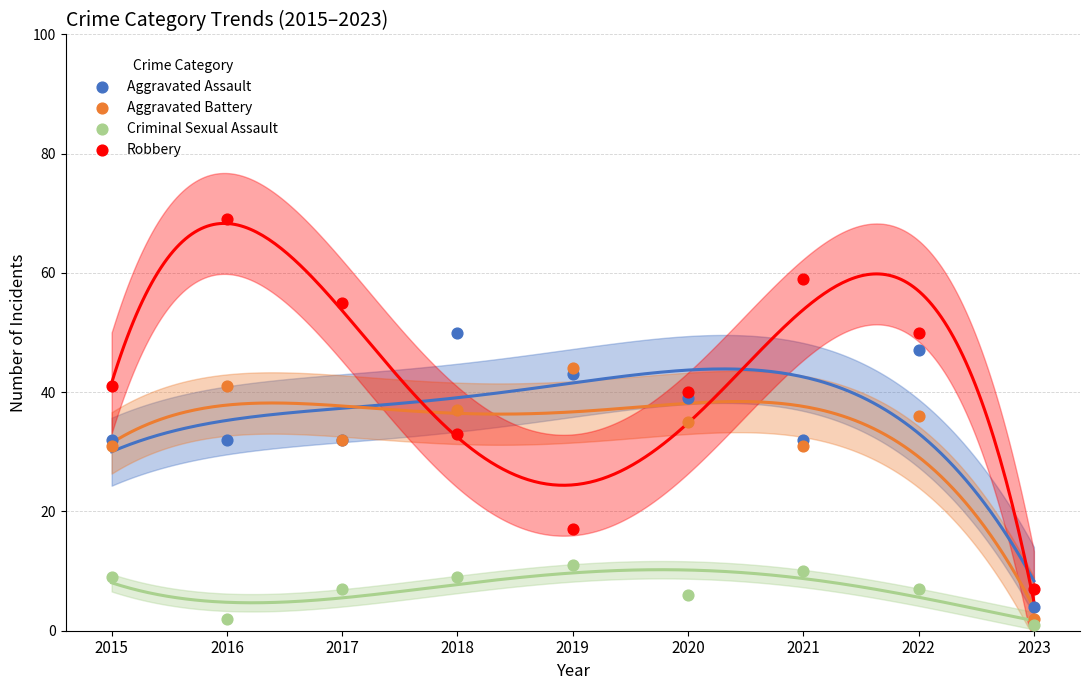

Which series contains the highest Y value?

Robbery